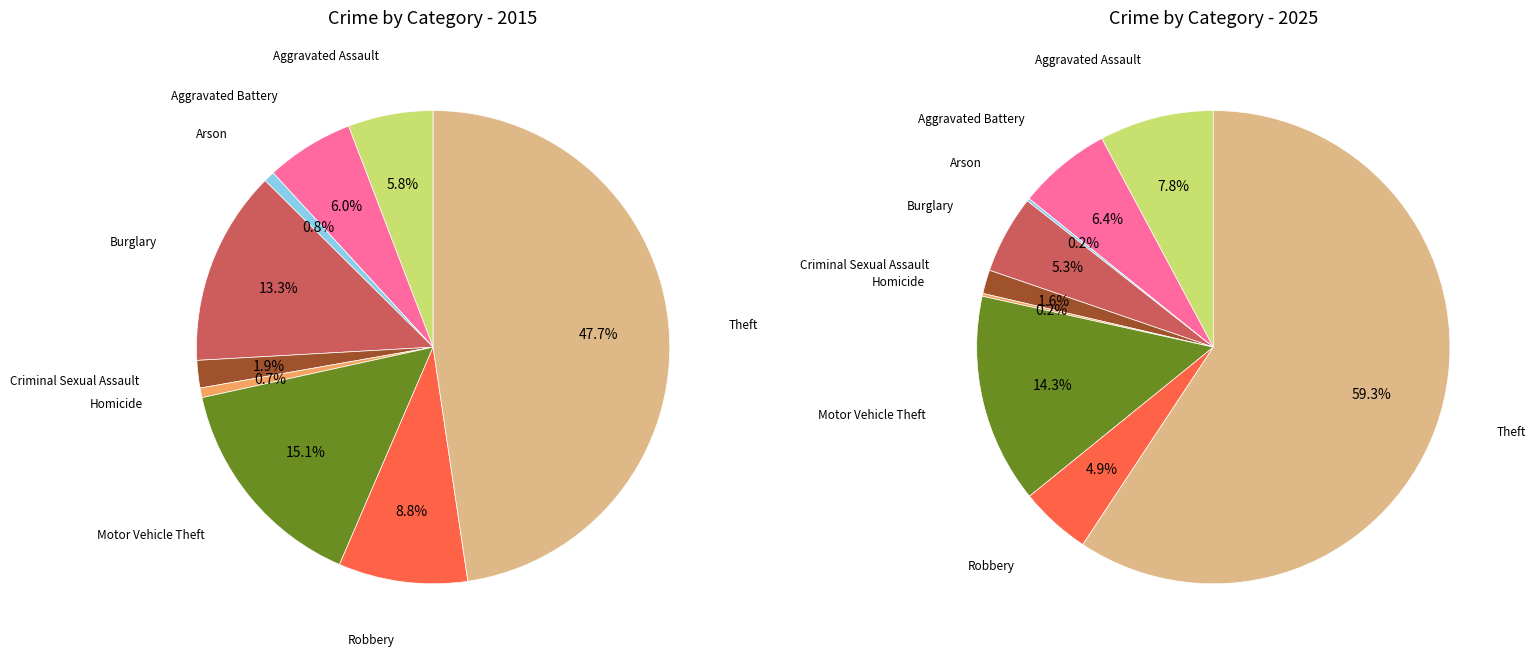

Rank the series at 3 from lowest to highest value.

values_2025, values_2015